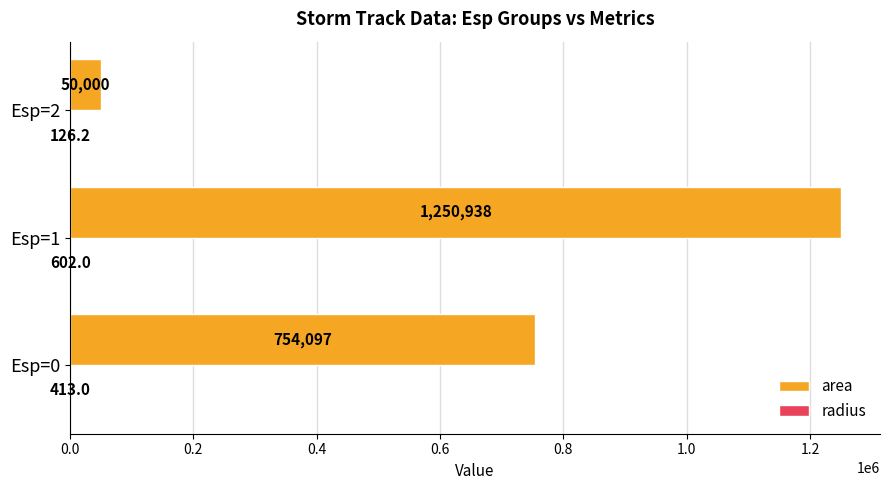

Which series changed the most between Esp=0 and Esp=2?

area